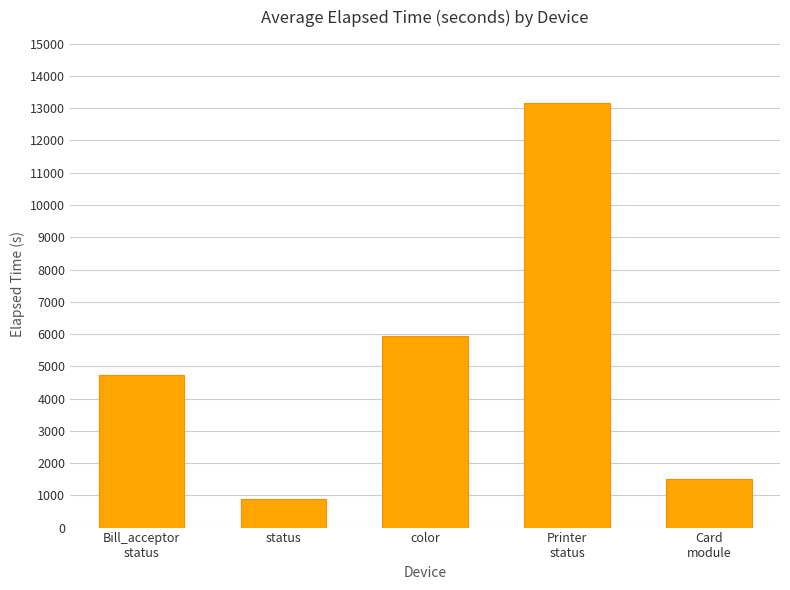

Rank the categories by value from highest to lowest.

Printer
status, color, Bill_acceptor
status, Card
module, status